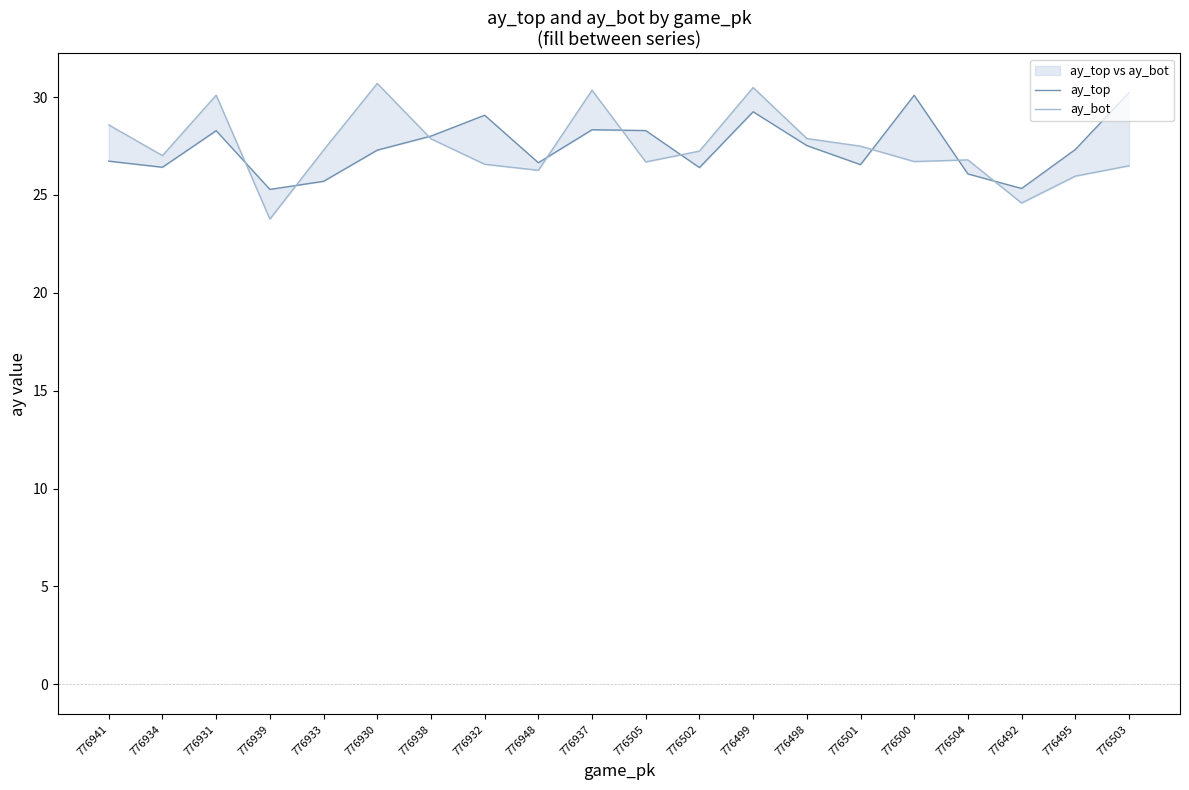

At which category does the chart reach its minimum across all series?

776939